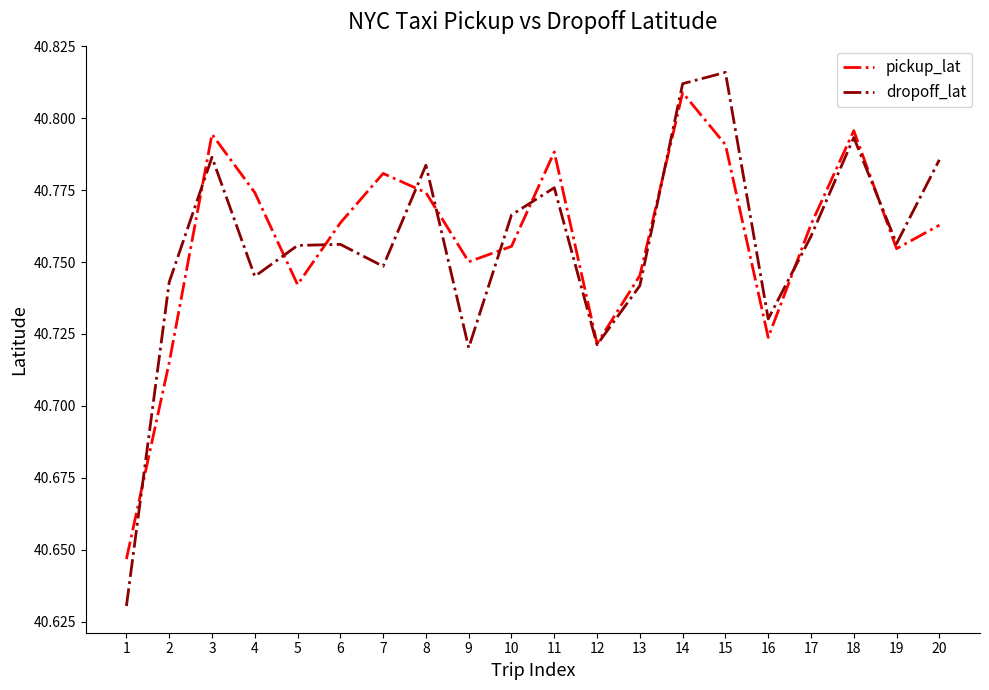

Where is the first local minimum for dropoff_lat?

4